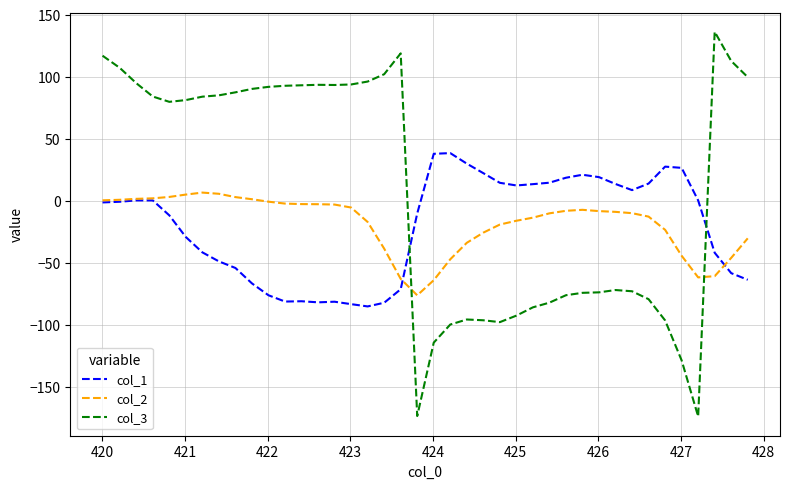

List the series in order of their peak value, lowest first.

col_2, col_1, col_3